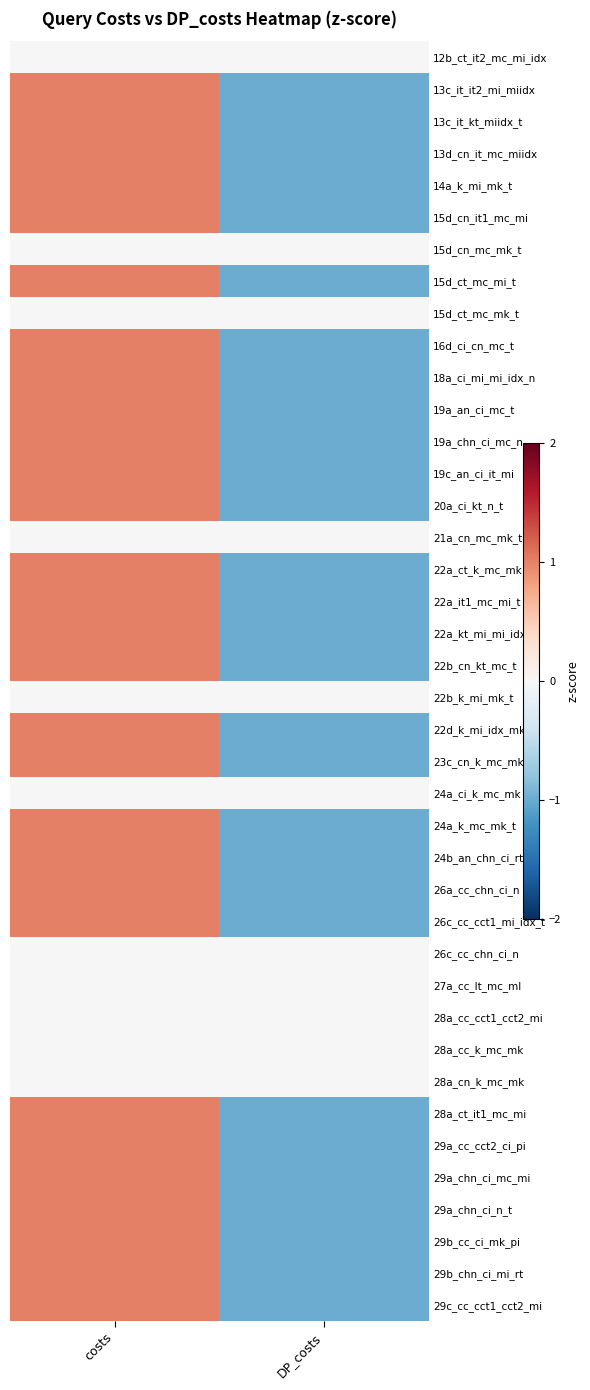

At which category is the sum across all series the highest?

costs